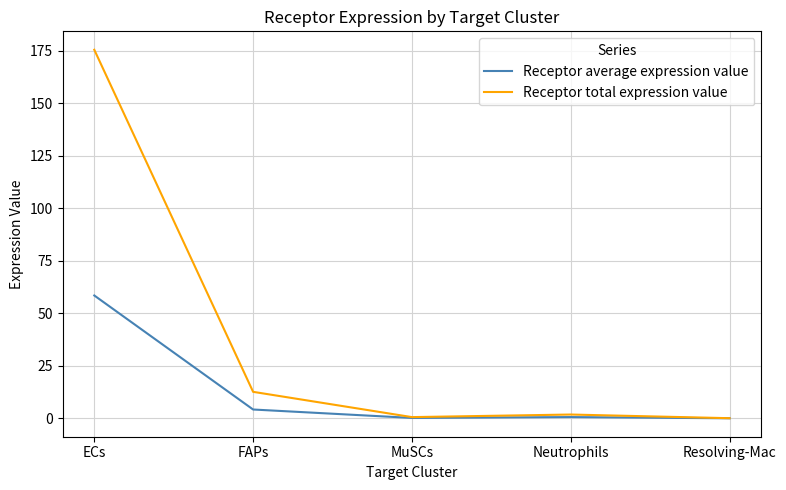

Which series changed the most between FAPs and Neutrophils?

Receptor total expression value